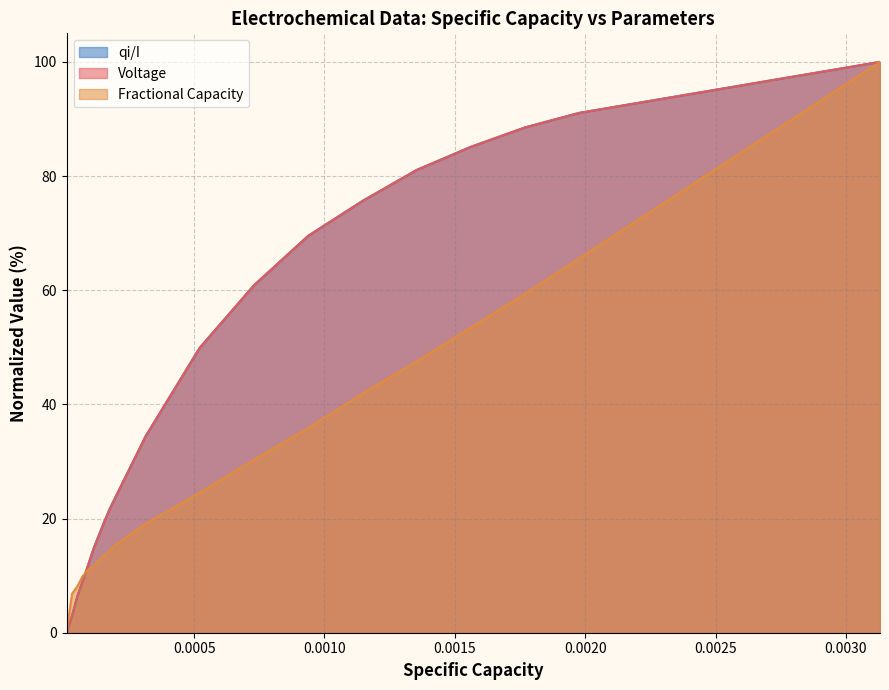

What is the difference between the maximum and minimum values in the Voltage series?

100.0